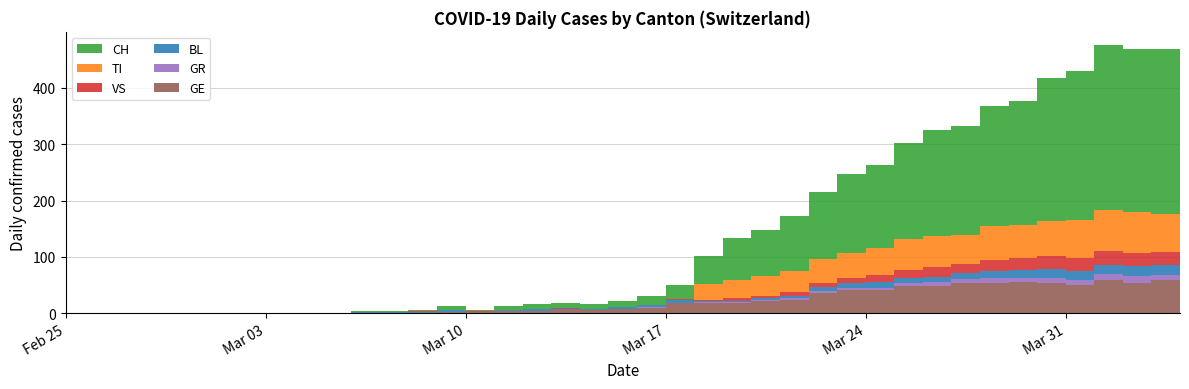

Reading left to right, transcribe all the data shown in this chart.

GE: 0	0	0	0	0	0	0	0	0	0	0	0	0	1	1	4	4	5	5	8	9	17	17	18	21	24	36	41	41	48	48	54	54	55	54	49	58	54	58	51
TI: 0	0	0	0	0	0	0	0	0	0	0	0	0	0	0	0	0	0	0	0	0	0	28	32	34	37	43	43	48	55	56	51	60	59	61	67	72	73	67	67
BL: 0	0	0	0	0	0	0	0	0	0	2	2	2	4	1	1	3	3	2	2	4	5	2	2	2	4	7	10	11	8	9	11	13	14	16	16	17	18	18	17
GR: 0	0	0	0	0	0	0	0	0	0	0	0	0	0	0	0	0	0	0	0	1	1	2	2	3	3	3	3	3	6	7	7	8	8	9	10	11	11	10	10
VS: 0	0	0	0	0	0	0	0	0	0	0	0	1	1	1	1	1	1	1	1	1	2	2	5	5	6	7	9	12	14	17	16	19	21	23	23	25	24	23	23
CH: 0	0	0	0	0	0	0	0	0	0	2	2	3	6	3	6	8	9	8	11	15	25	51	74	82	99	120	141	149	171	188	194	214	219	255	266	293	290	294	290